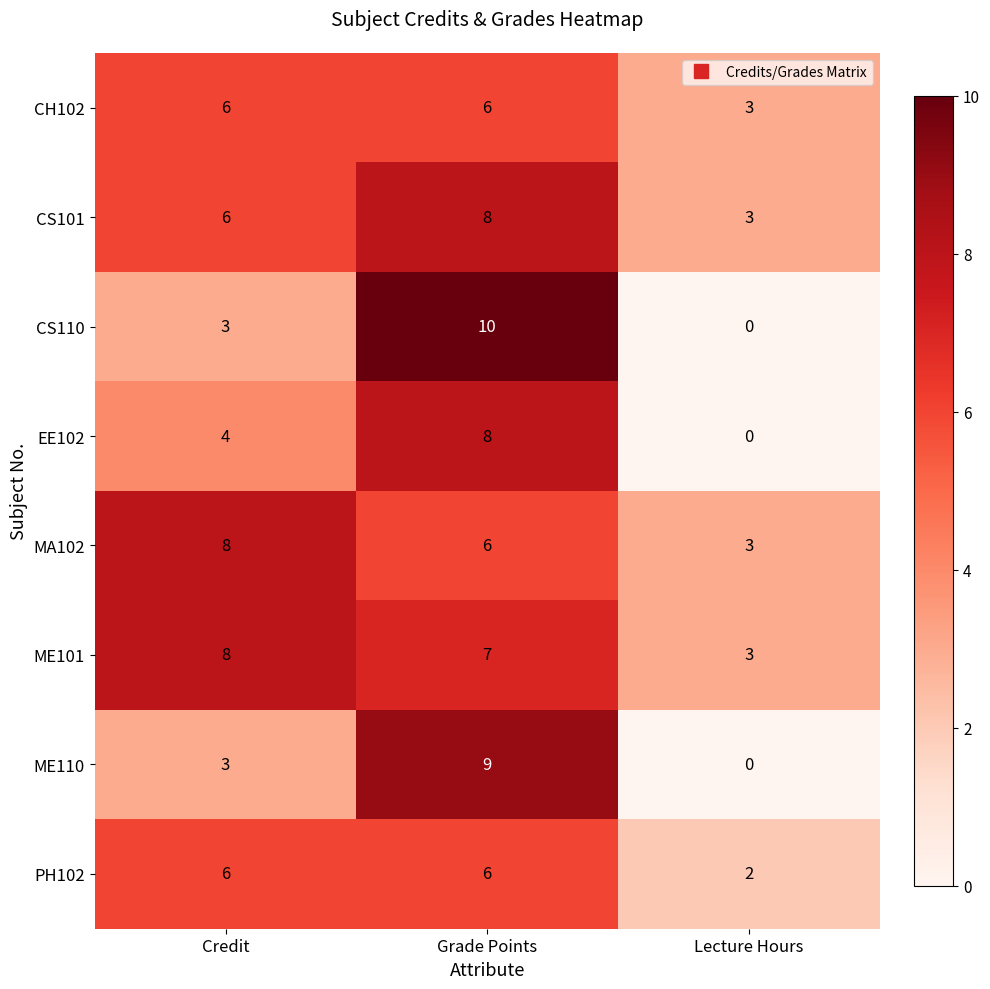

Is it true that MA102 equals 3 at Grade Points?

False